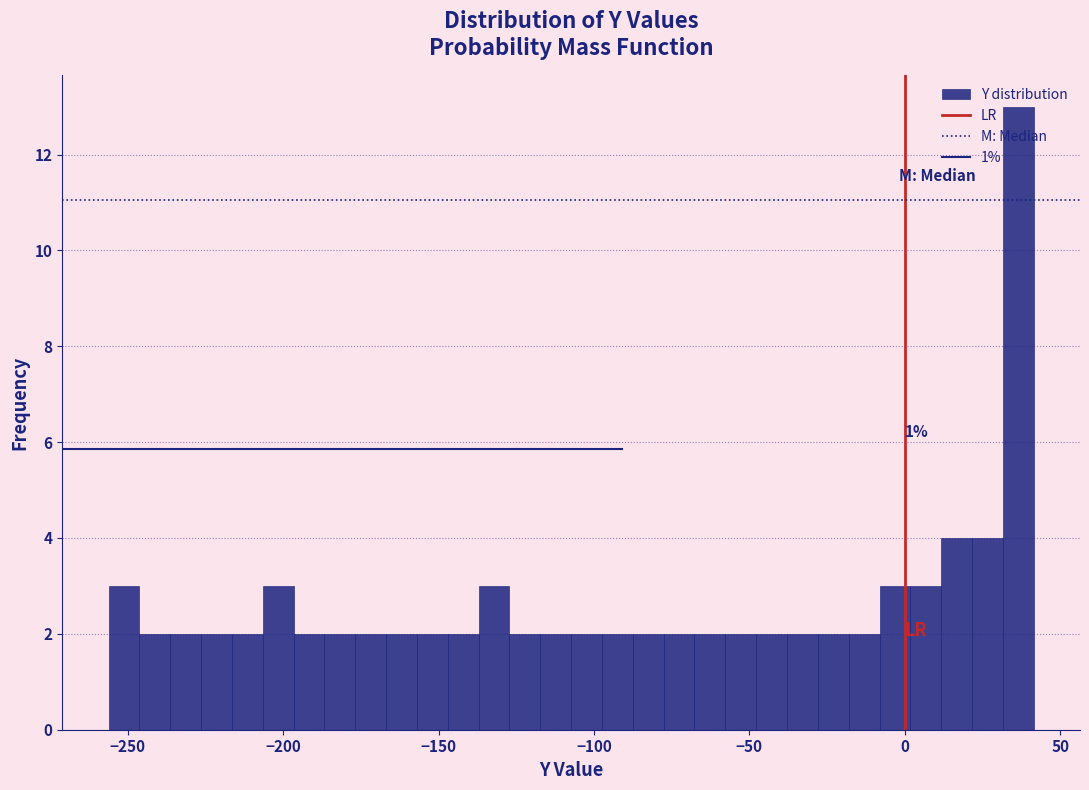

Read against the x-axis, roughly where is the centre of the tallest bar?

35